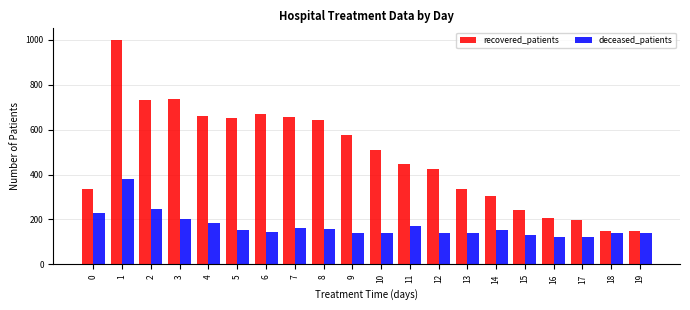

What is the maximum value shown in the chart?

1001